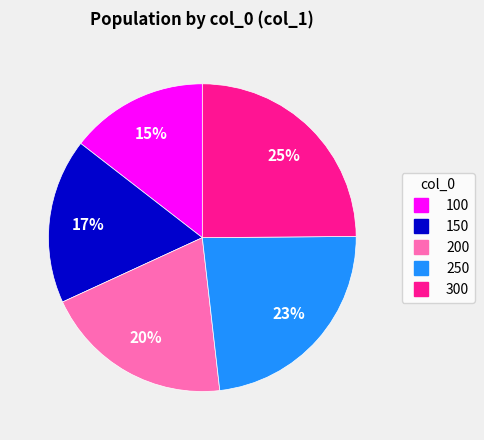

Between 250 and 200, which is larger?

250